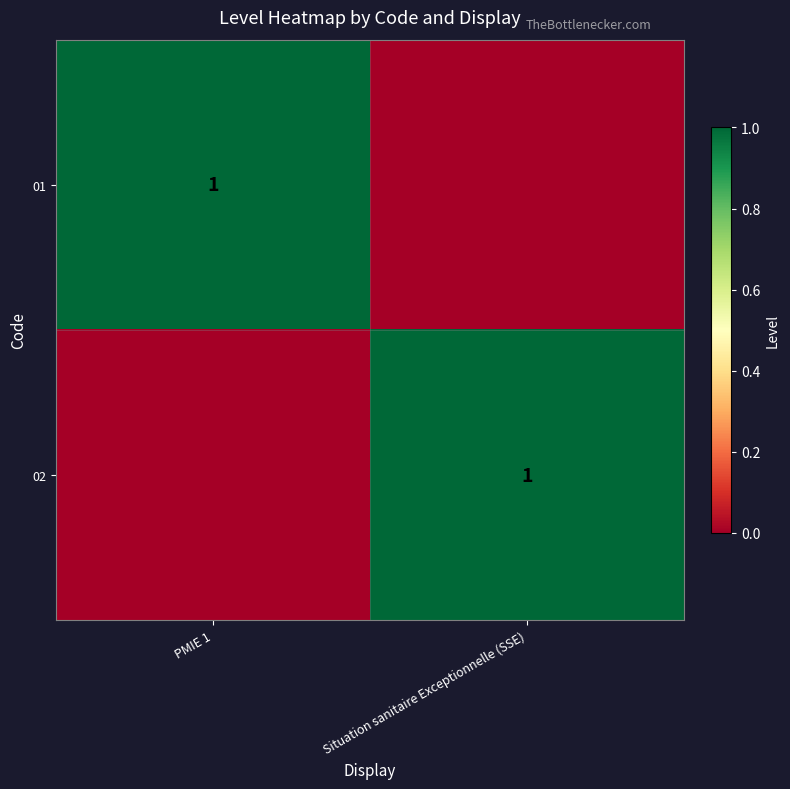

The 01 series shows 2 at PMIE 1. True or false?

False